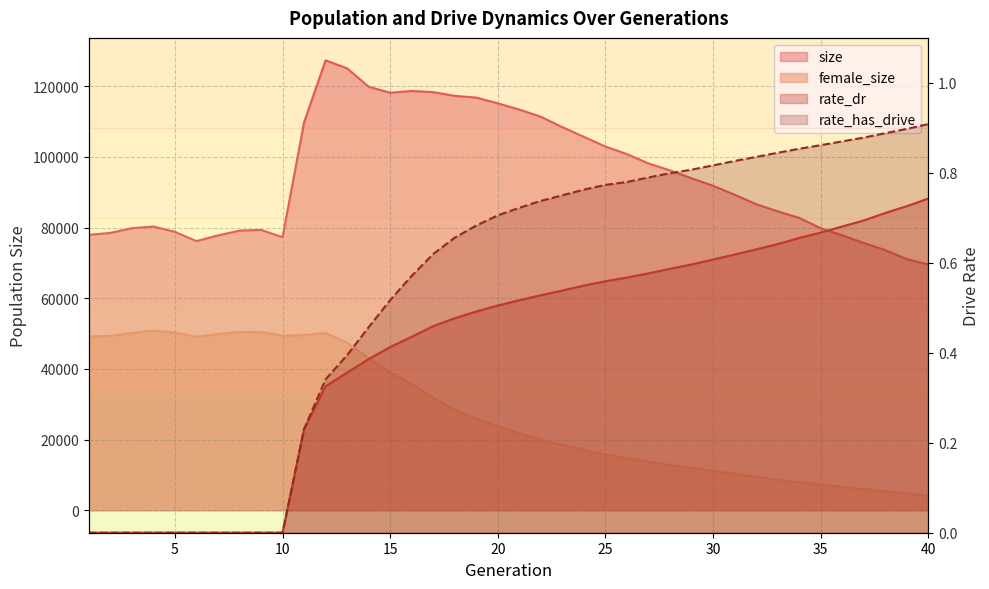

What is the average value of the rate_has_drive series?

0.5